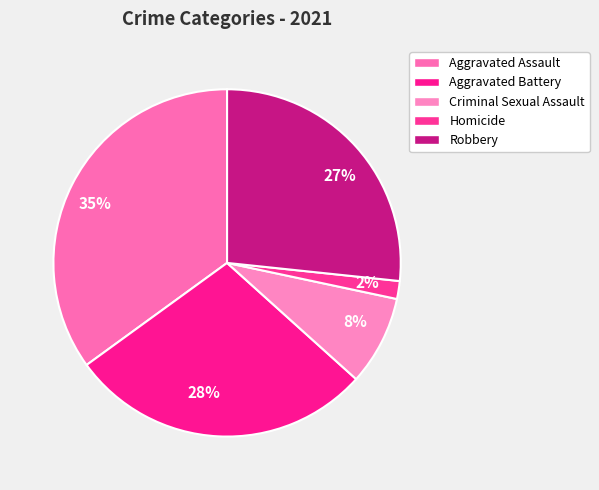

What is the smallest slice in the pie chart?

2%